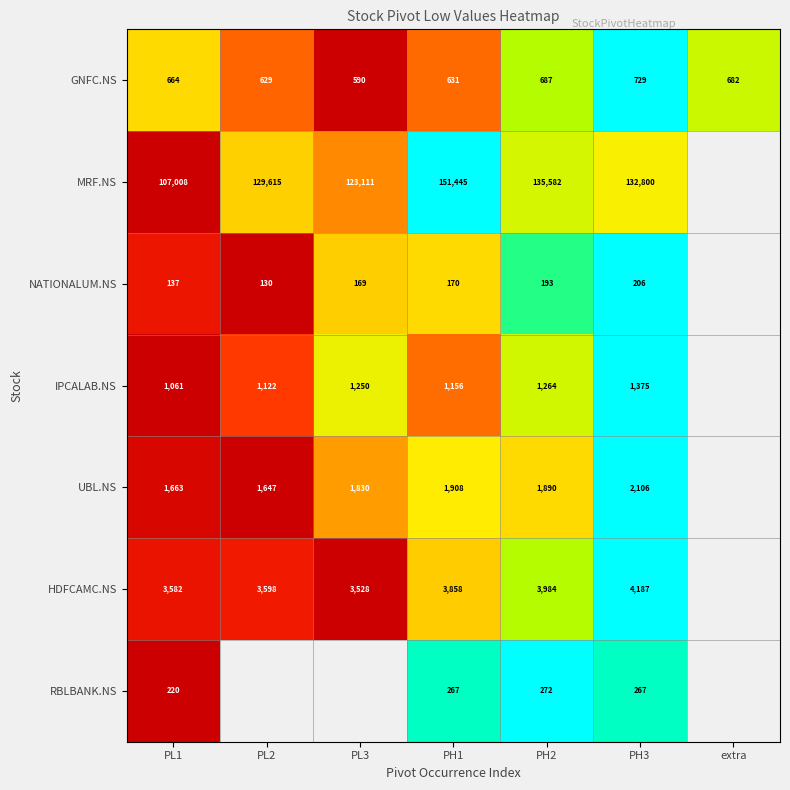

The IPCALAB.NS series shows 1.8 at PH3. True or false?

False